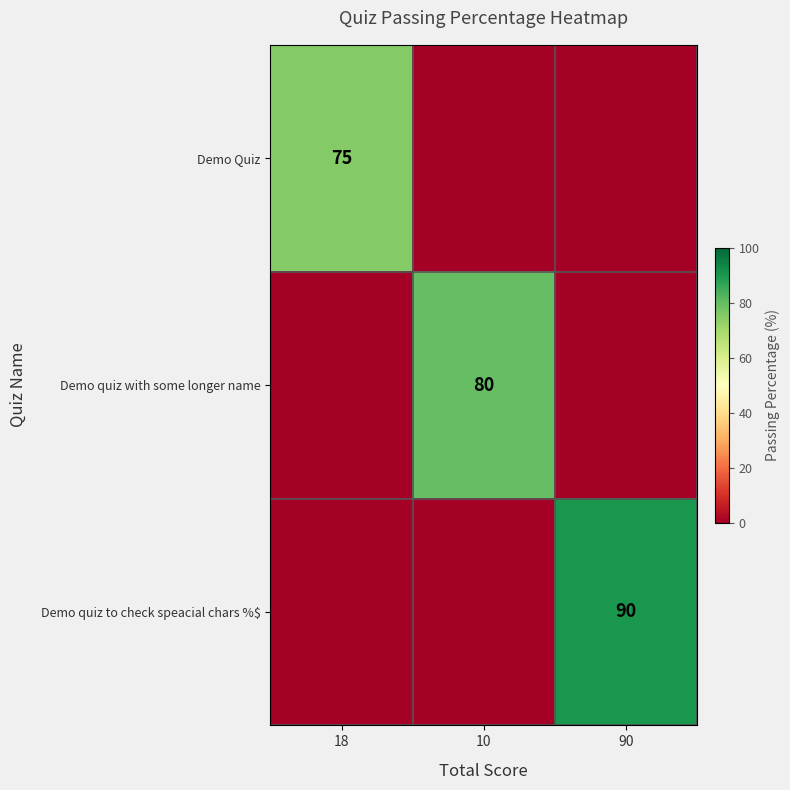

Is it true that Demo Quiz equals 133 at 18?

False